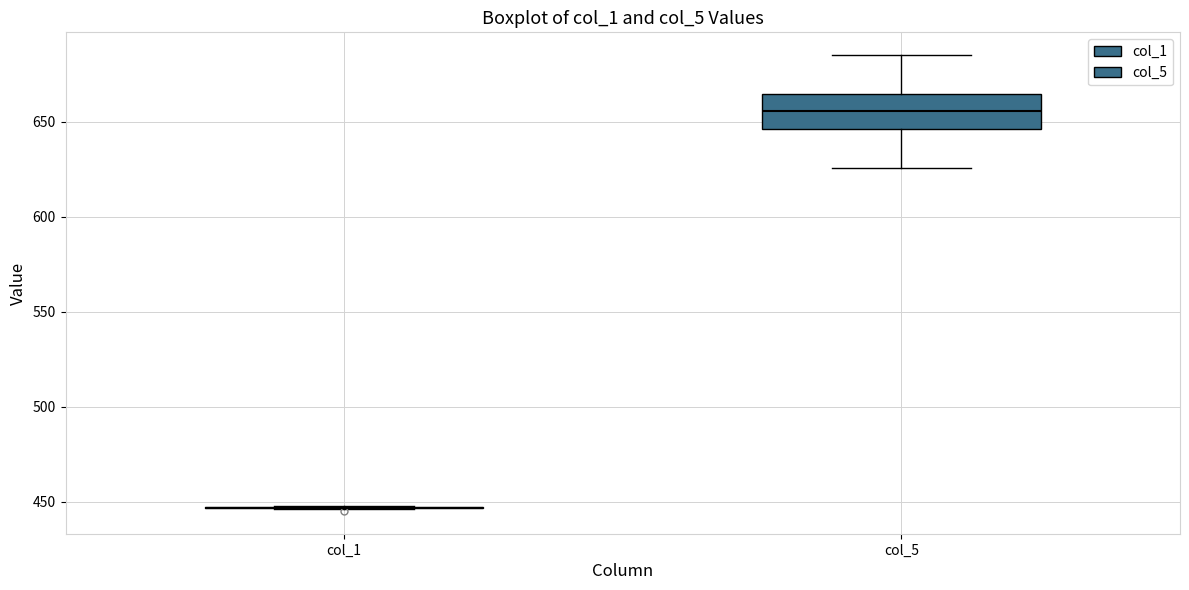

Comparing the boxes themselves (not the whiskers), which one is the tallest?

col_5